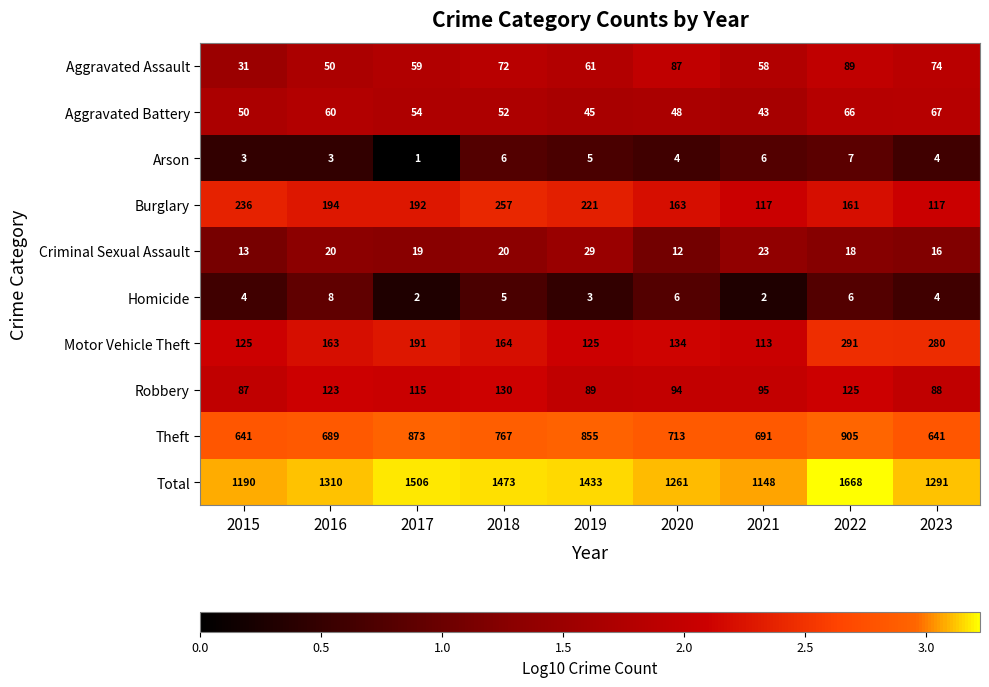

At how many categories does at least one series exceed 3?

9